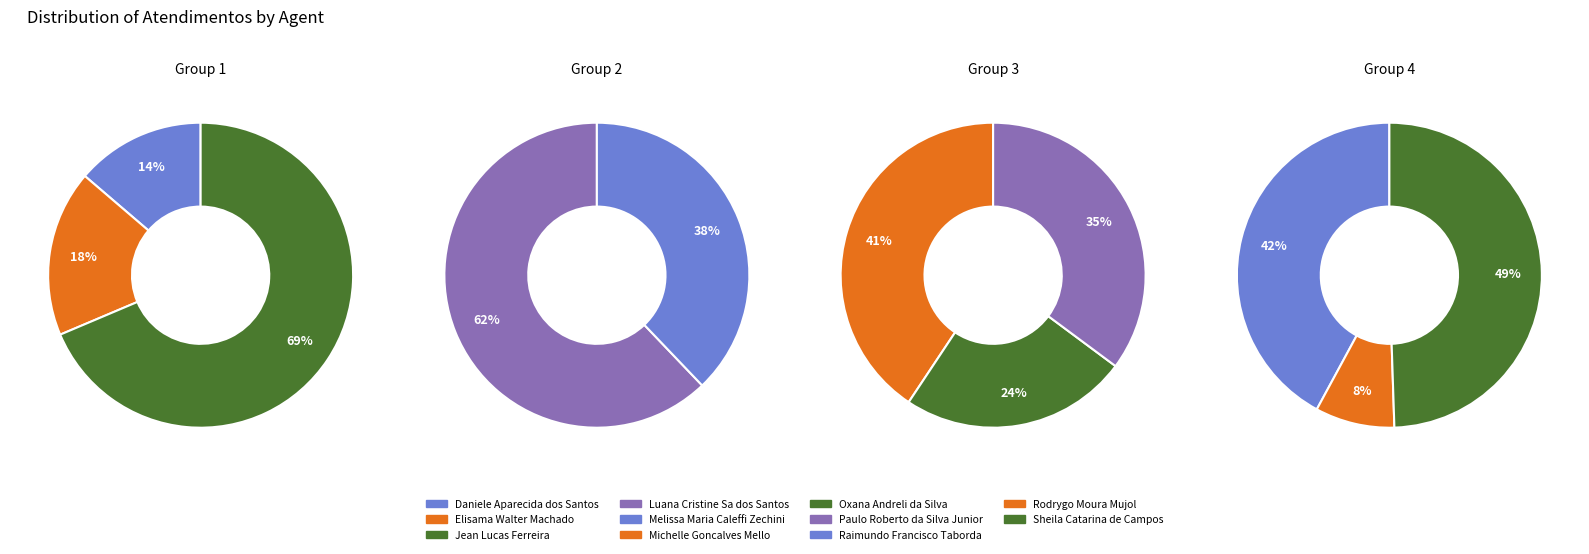

To the nearest percent, what percentage of the pie is Luana Cristine Sa dos Santos?

26%